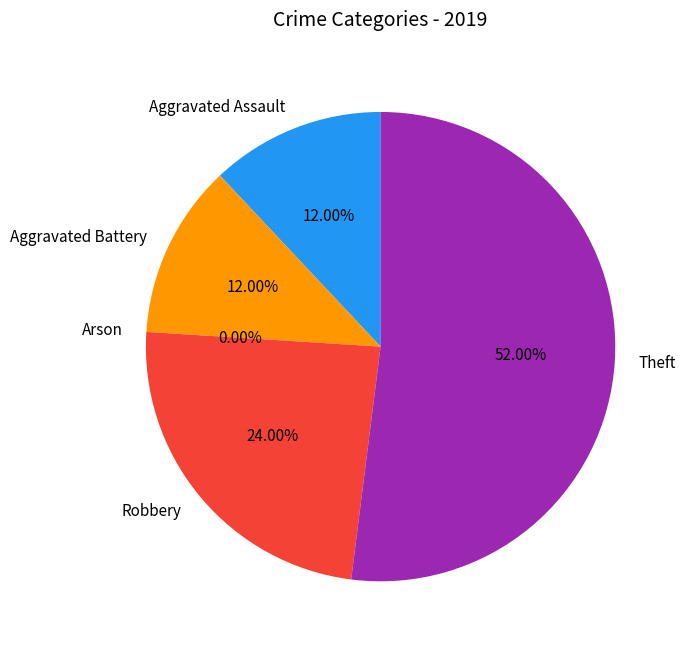

What portion of the pie excludes Theft?

48.0%